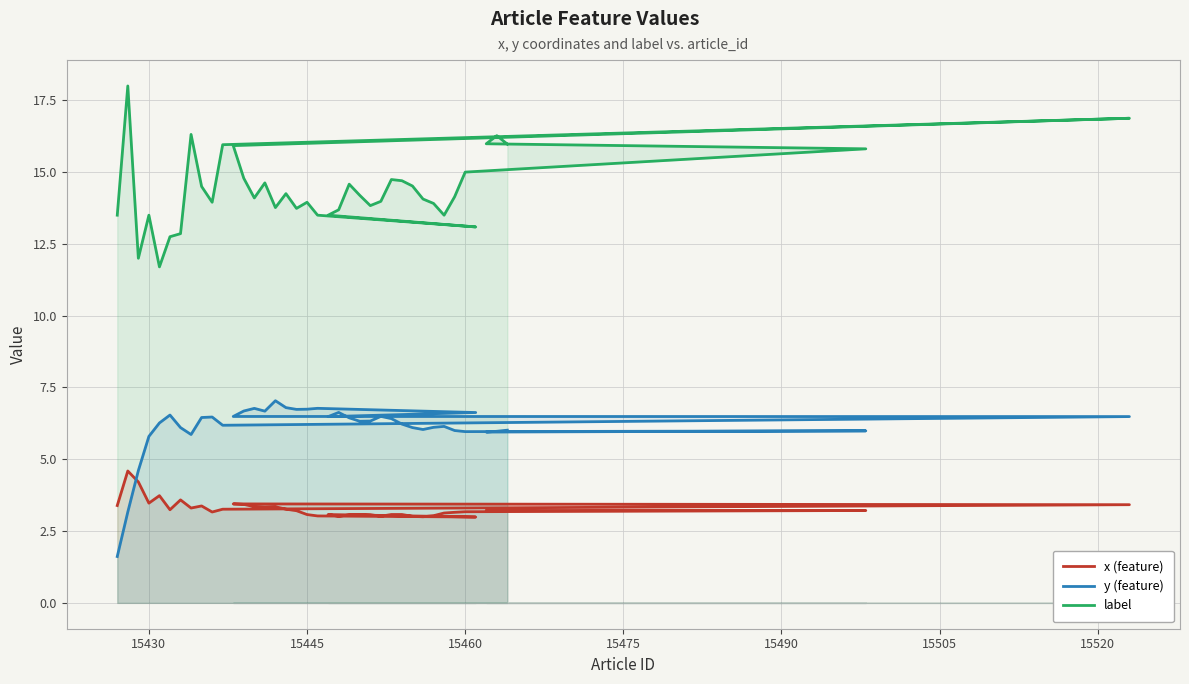

How many values in the label series are below 14?

18